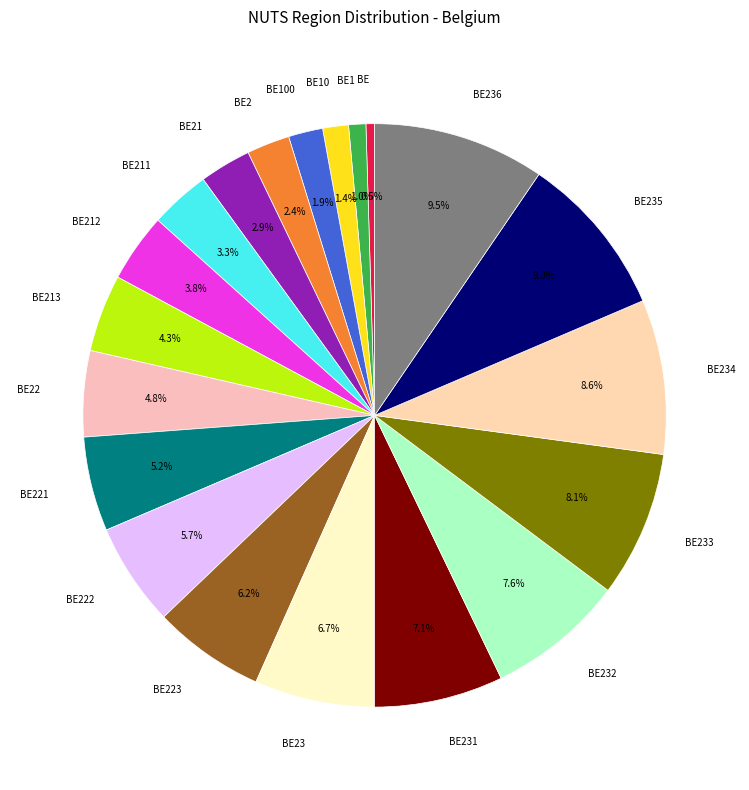

Does BE233 account for over 50% of the chart?

No